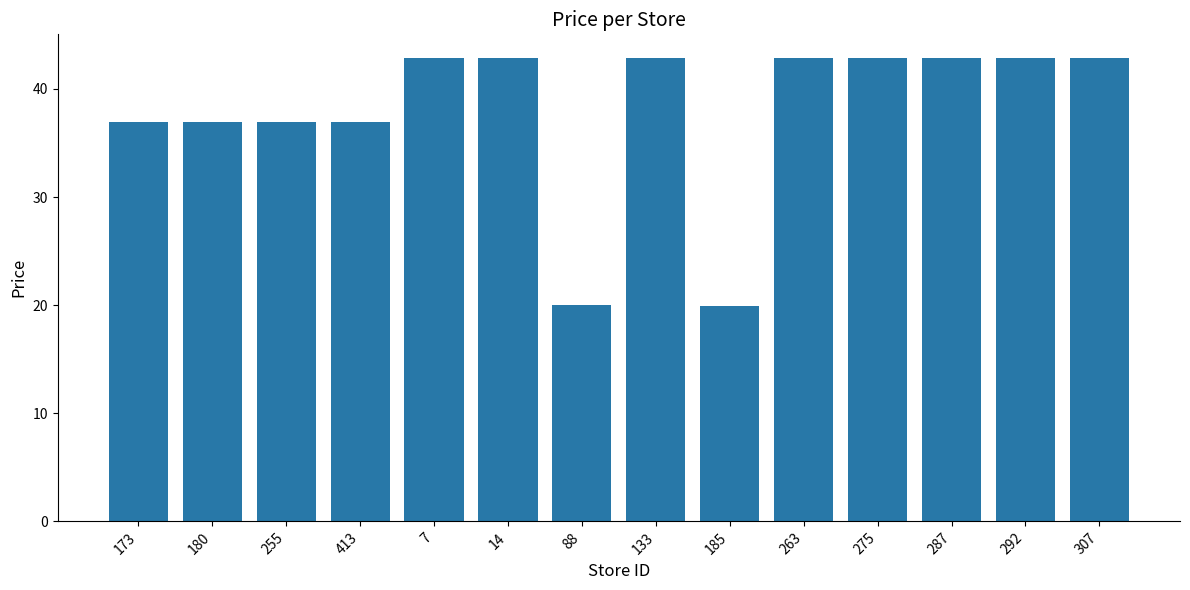

True or false: the data shows 42.9 at 307.

True